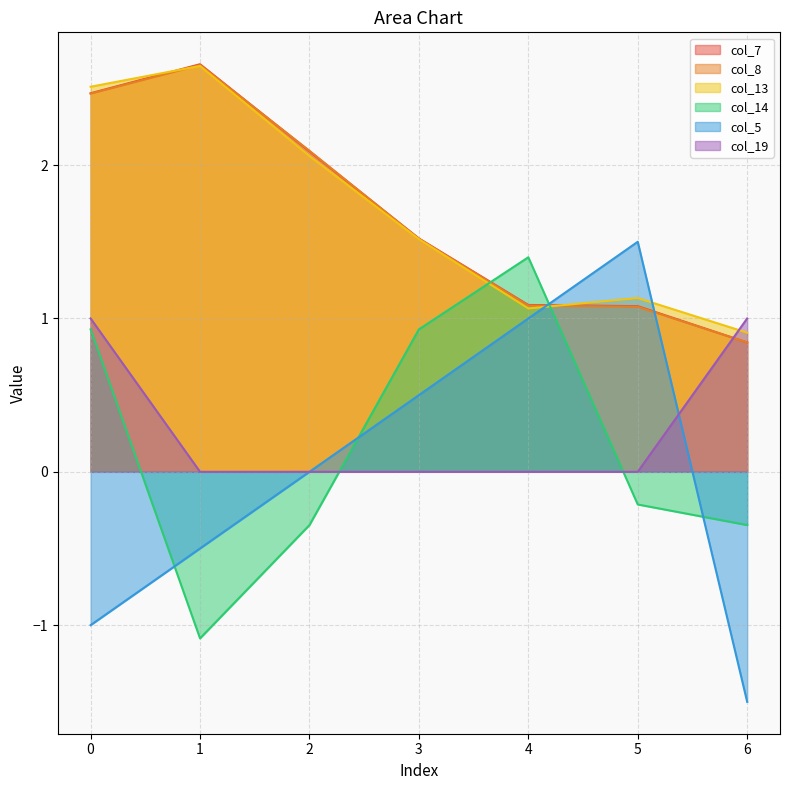

How many intersections are there between col_5 and col_8?

2